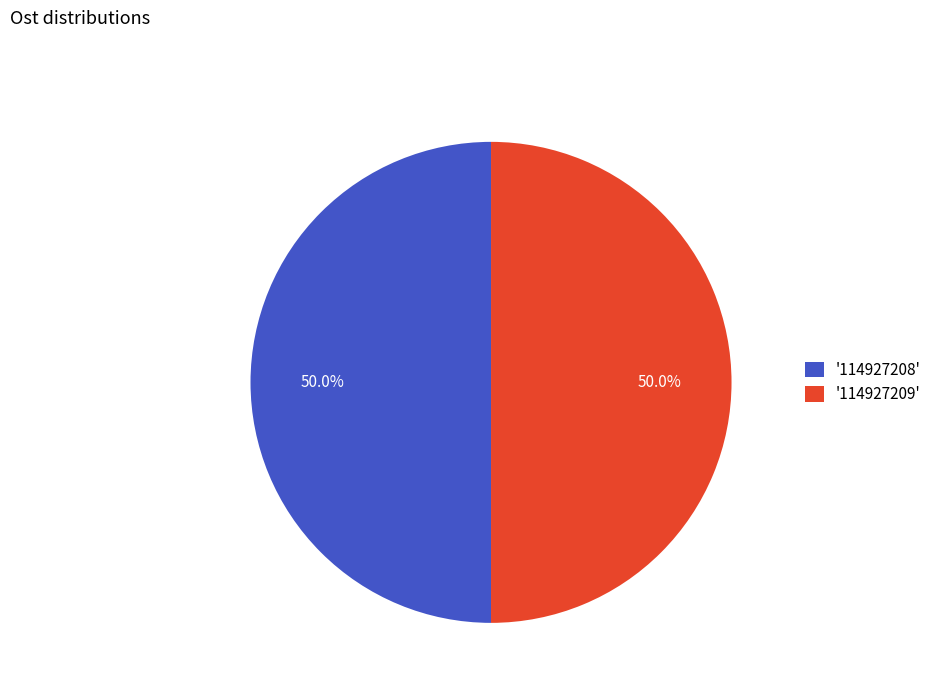

Count the number of slices in the pie.

2